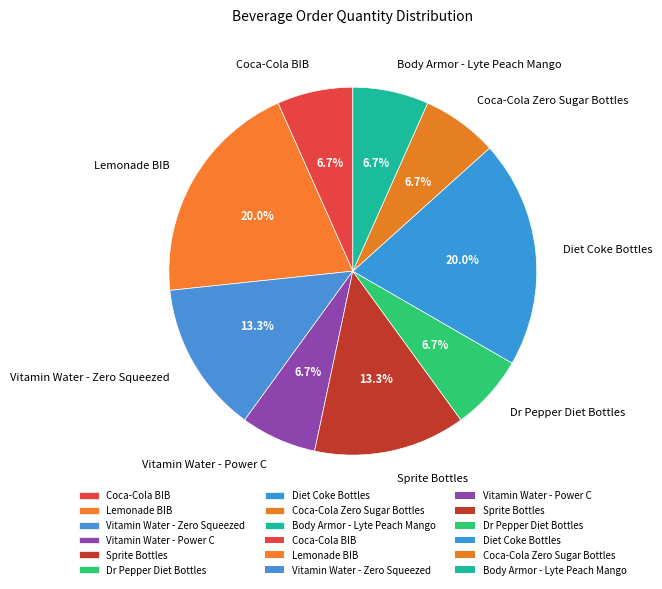

How many segments does this pie chart have?

9